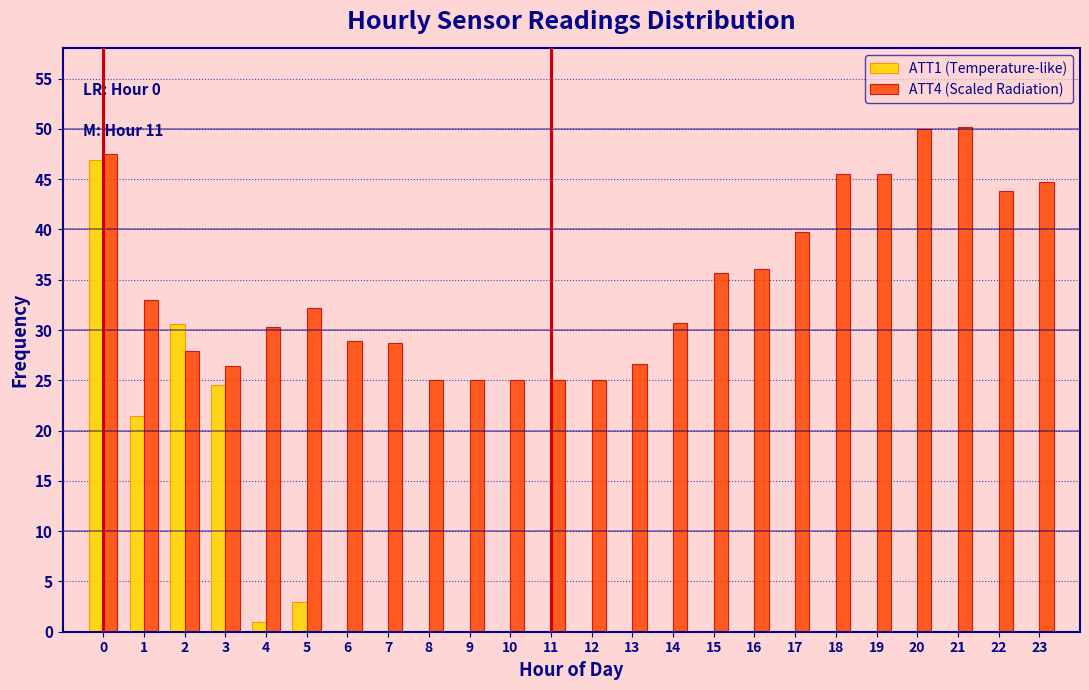

Is it true that ATT1 (Temperature-like) equals -16.5 at 20?

False